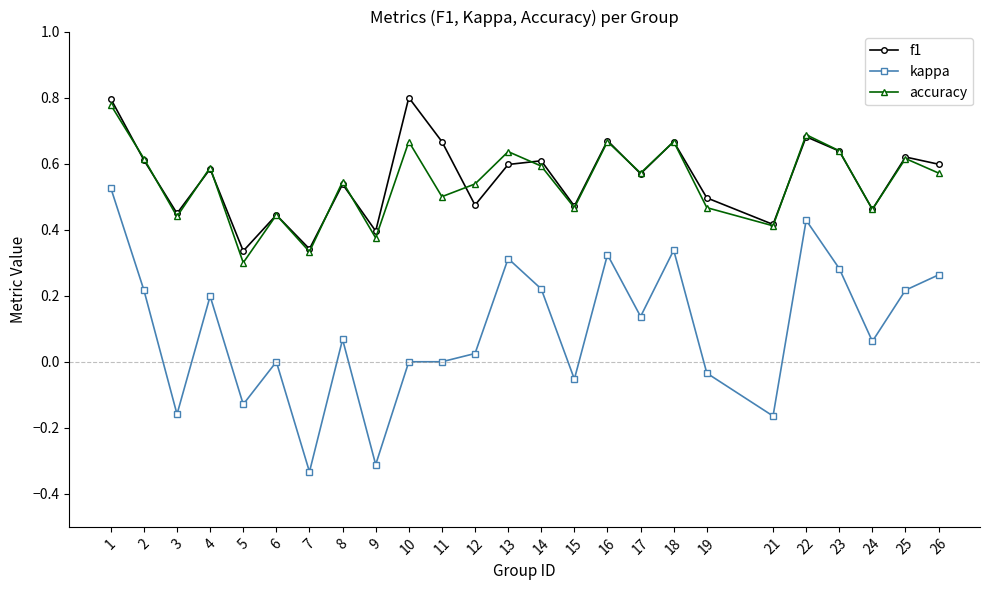

True or false: kappa and accuracy cross at least once.

False